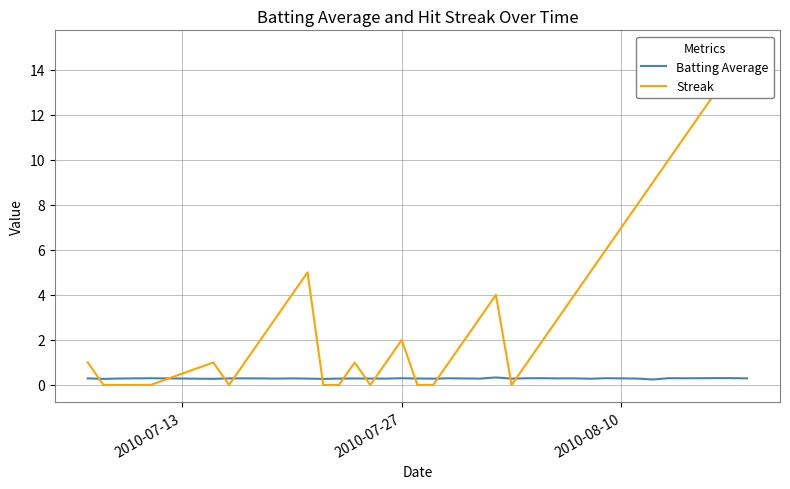

What are all the series names shown in the legend?

Batting Average, Streak